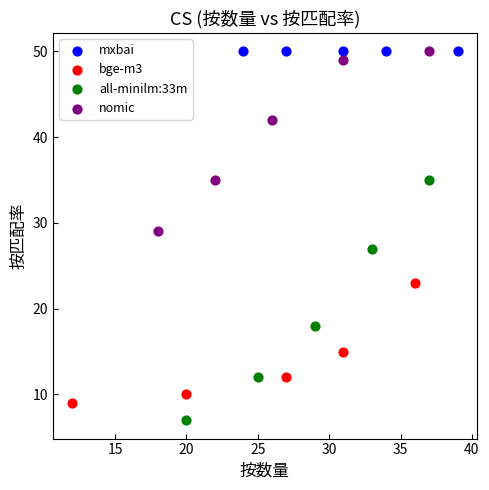

What are all the series names shown in the legend?

mxbai, bge-m3, all-minilm:33m, nomic